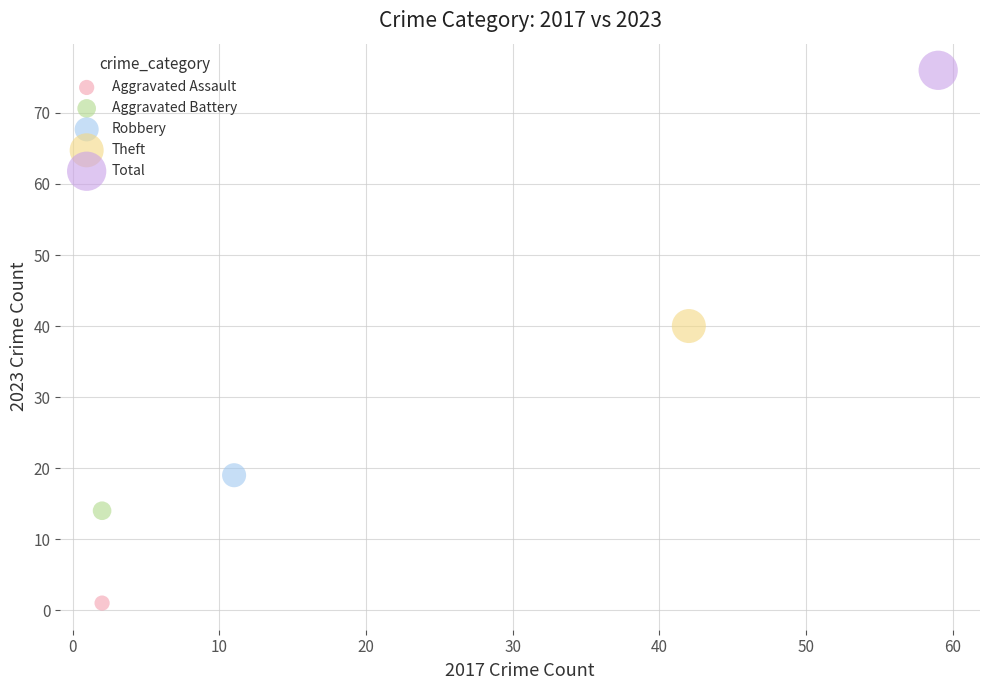

What are all the series names shown in the legend?

Aggravated Assault, Aggravated Battery, Robbery, Theft, Total